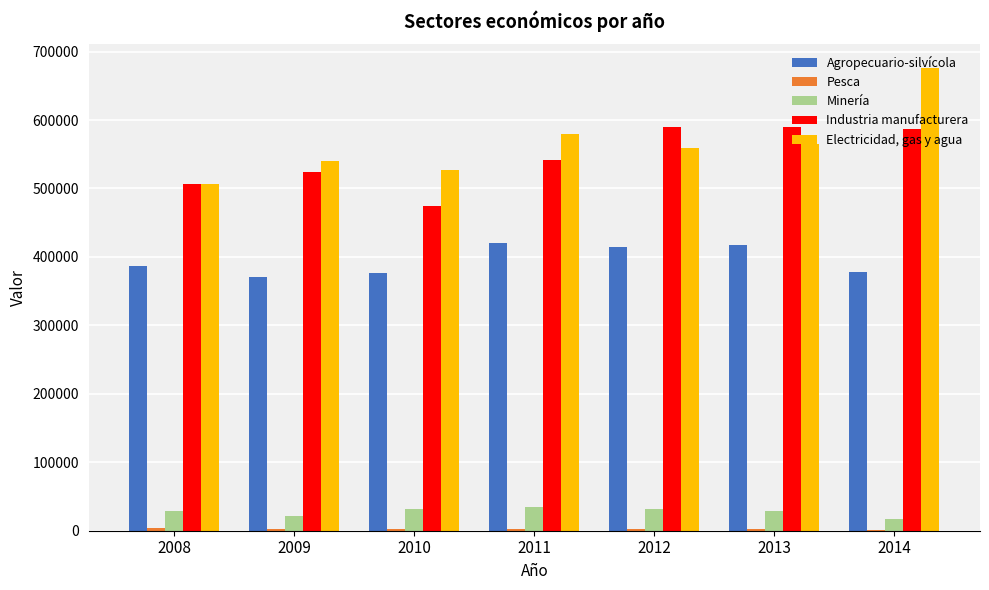

What is the sum of all Industria manufacturera values?

3814427